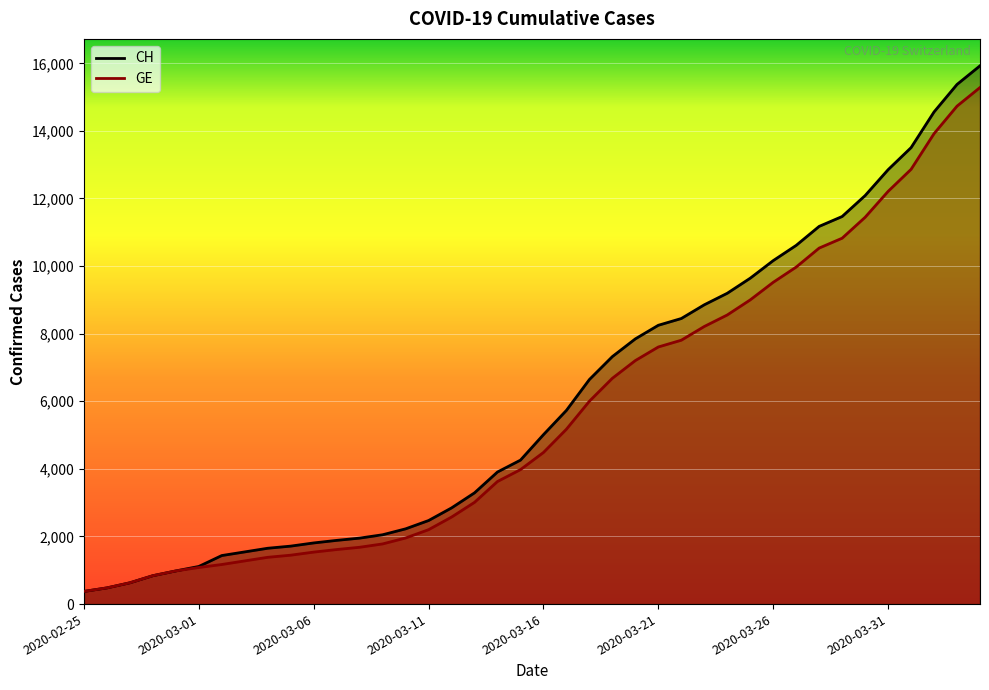

What is the difference between the second highest and second lowest values in the GE series?

14254